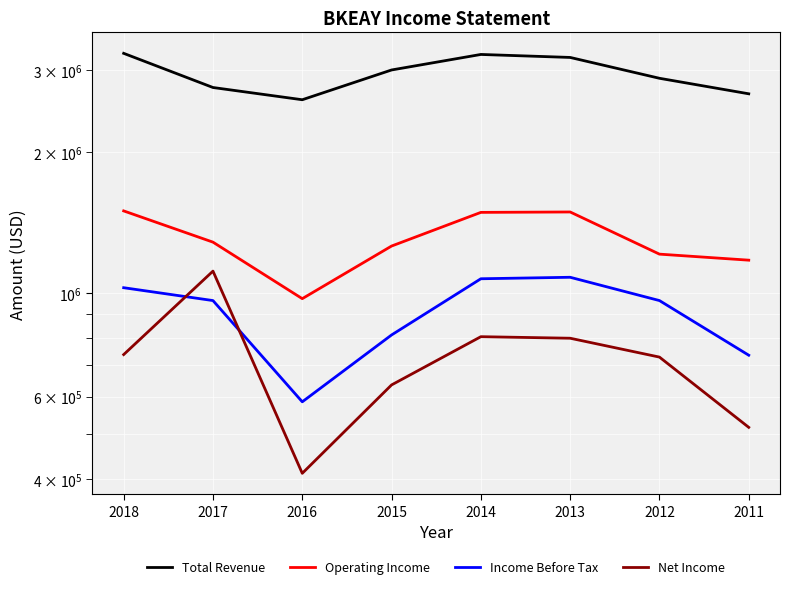

At which label does Net Income reach its peak?

2017